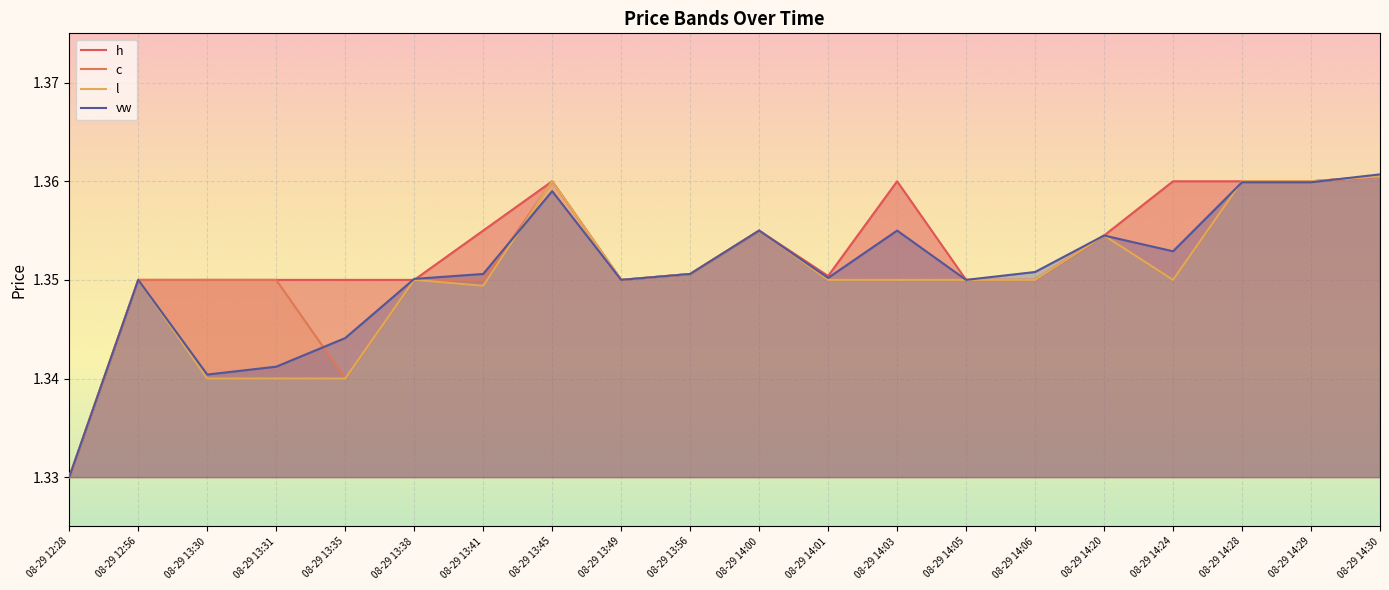

Rank the series at 08-29 14:30 from lowest to highest value.

h, c, l, vw